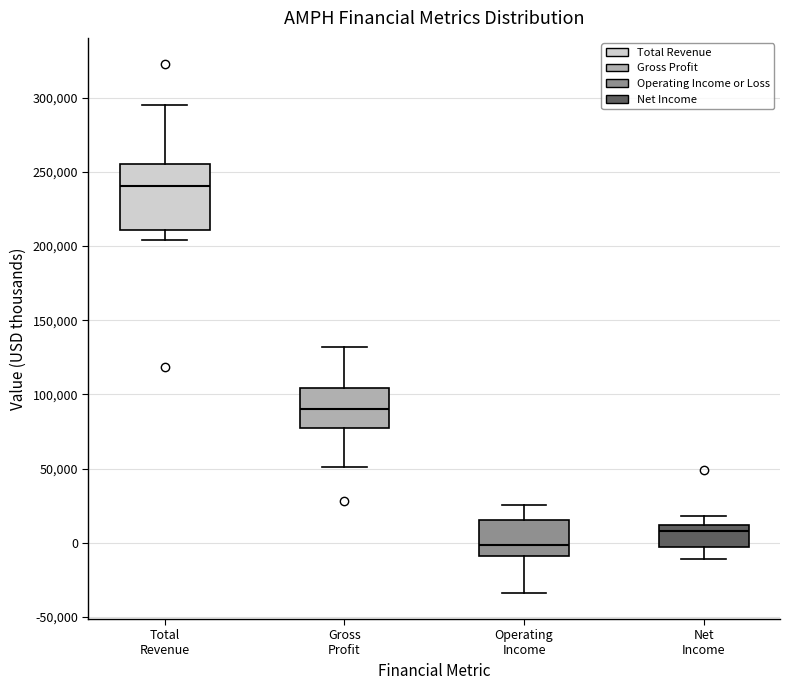

Comparing the boxes themselves (not the whiskers), which one is the tallest?

Total Revenue